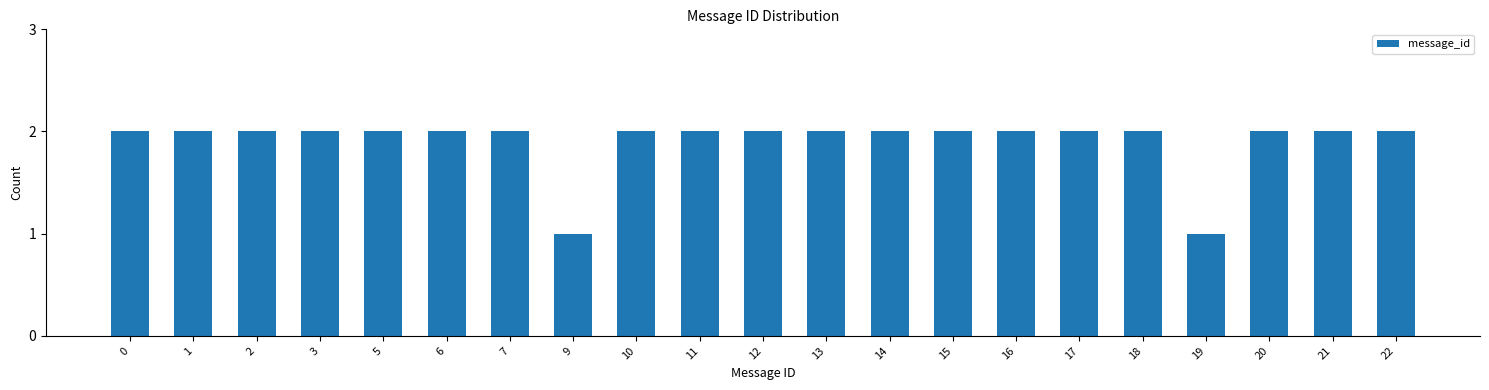

Reading left to right, list all the values displayed in this chart.

0=2	1=2	2=2	3=2	5=2	6=2	7=2	9=1	10=2	11=2	12=2	13=2	14=2	15=2	16=2	17=2	18=2	19=1	20=2	21=2	22=2